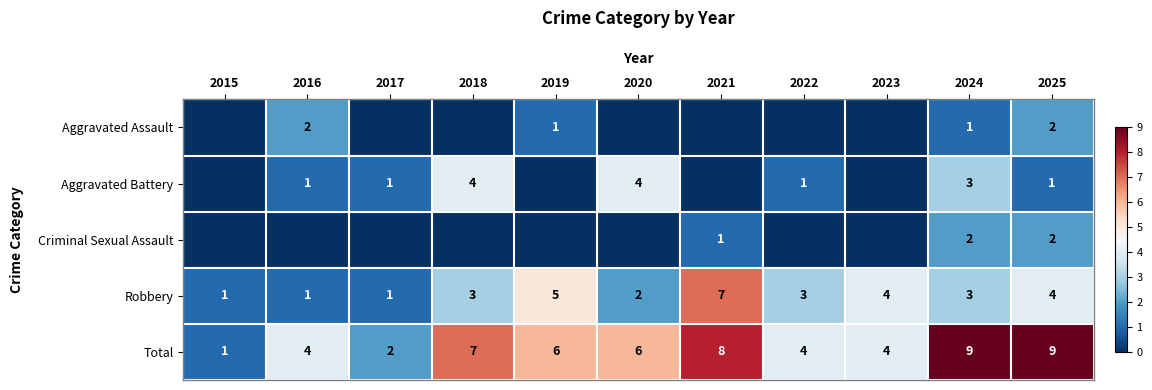

The Robbery series shows 6 at 2025. True or false?

False